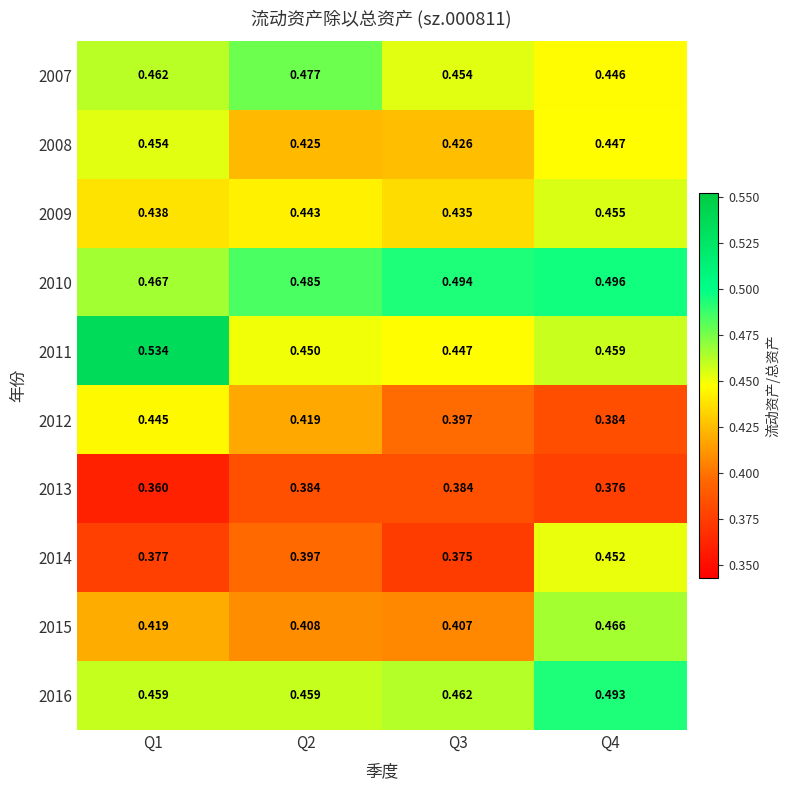

Is the value of 2007 at Q1 greater than the value of 2008 at Q2?

Yes